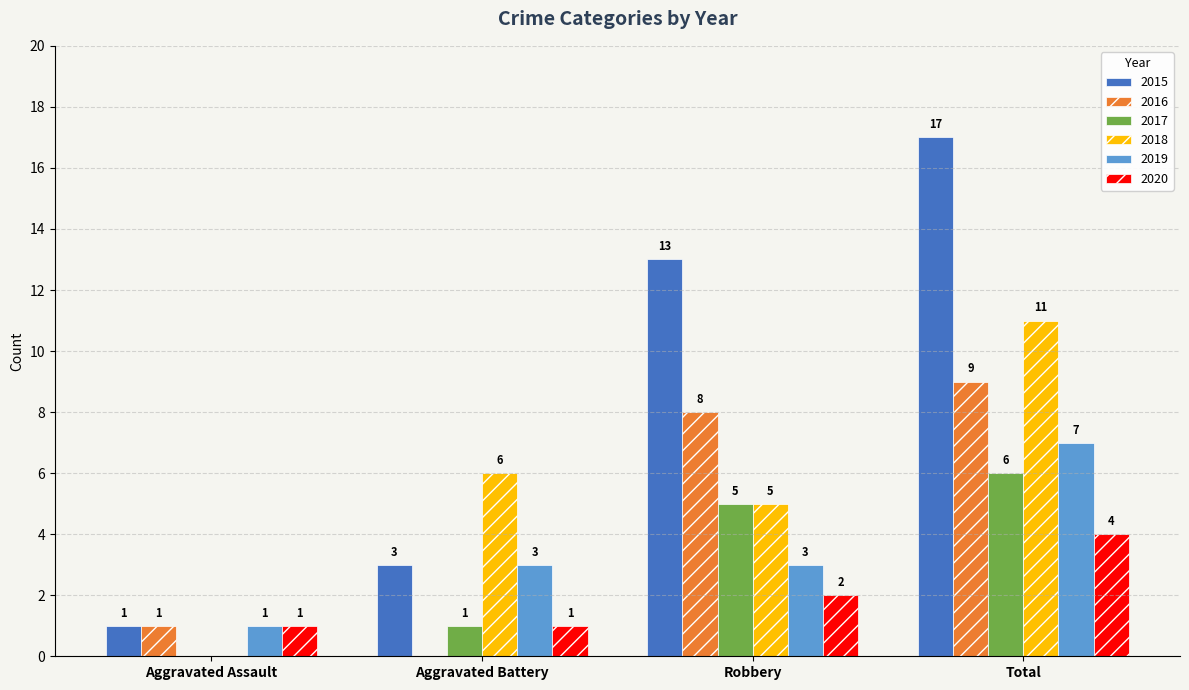

Count the number of data series in this chart.

6